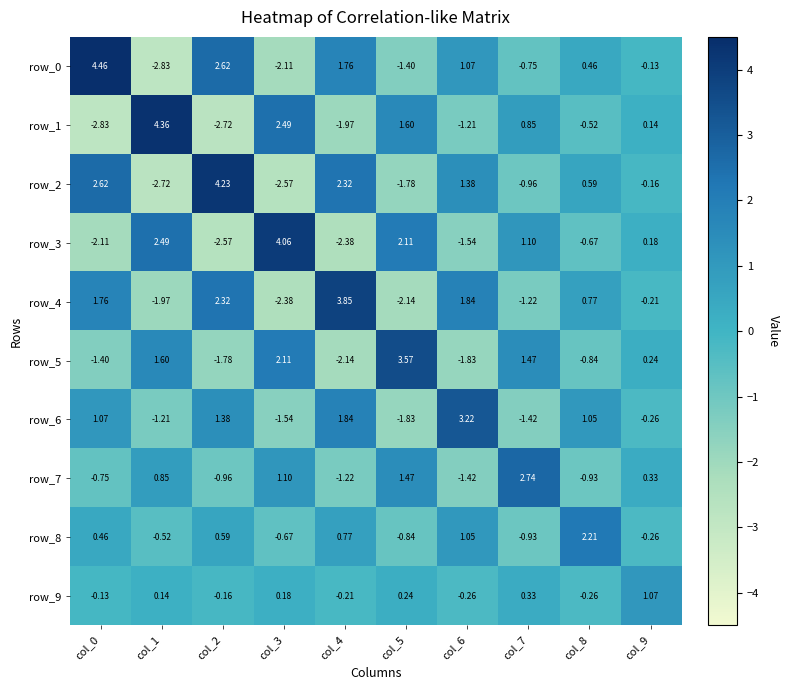

Is the value of row_8 at col_5 greater than the value of row_9 at col_2?

No